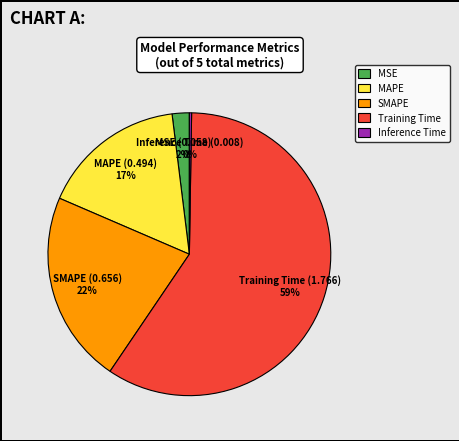

To the nearest percent, what percentage of the pie is MSE?

2%